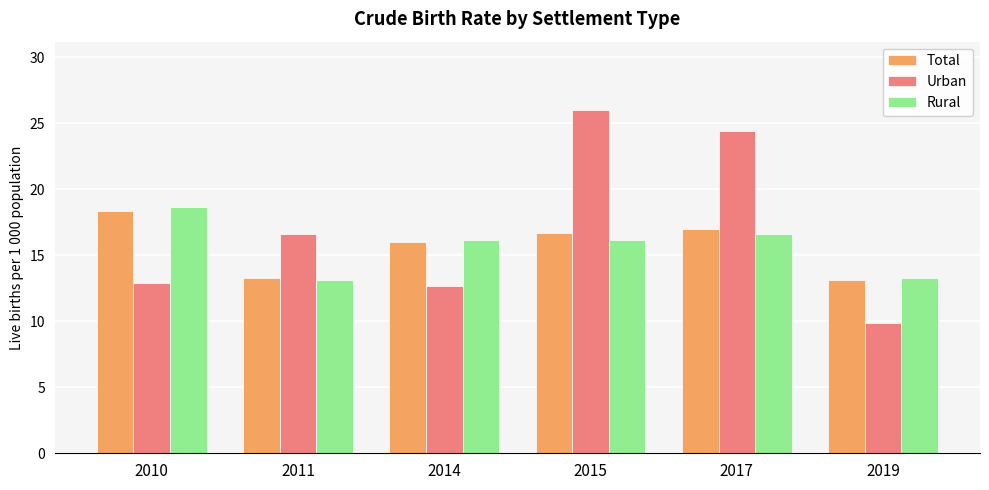

The Urban series shows 6.5 at 2017. True or false?

False